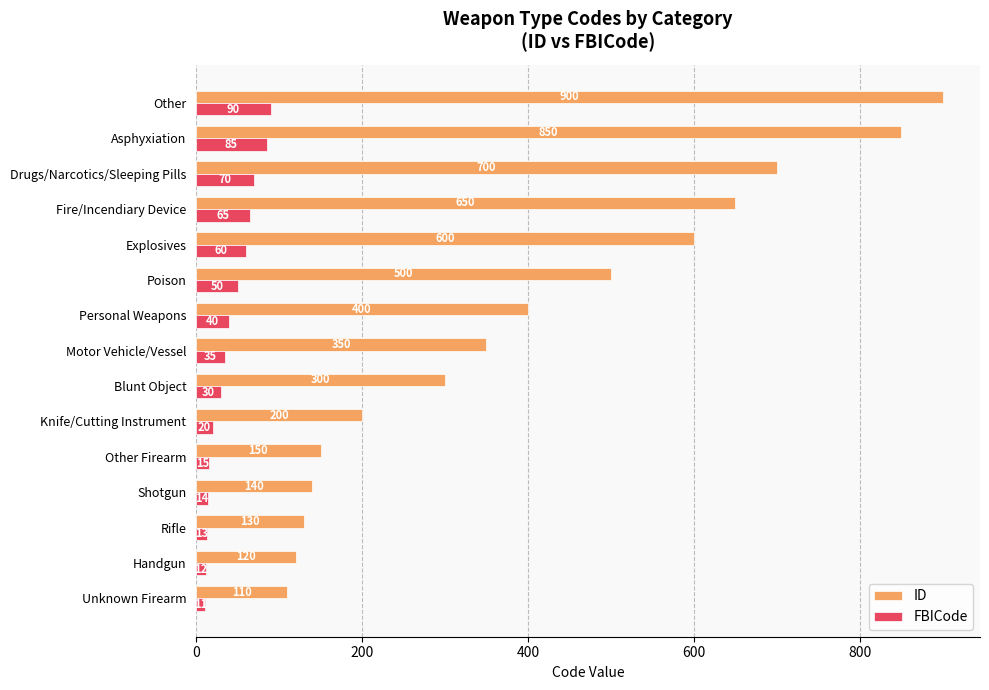

Read the FBICode value at Handgun, to the nearest 5.

10